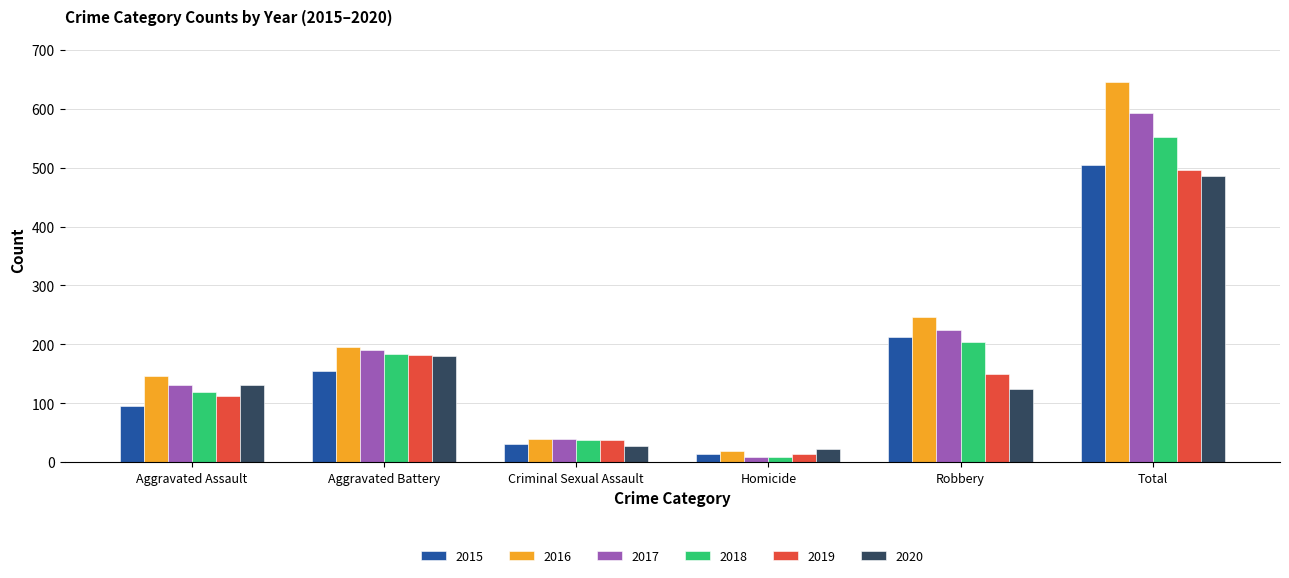

How many groups of bars are there?

6